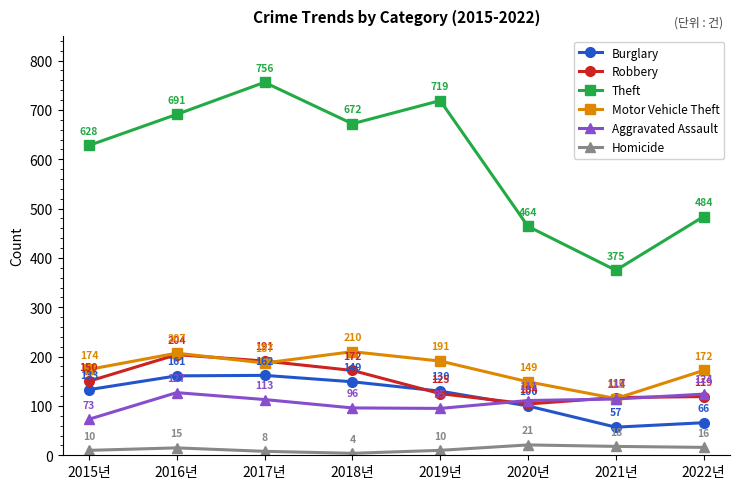

Count the Homicide values in the range 10 to 18.

5